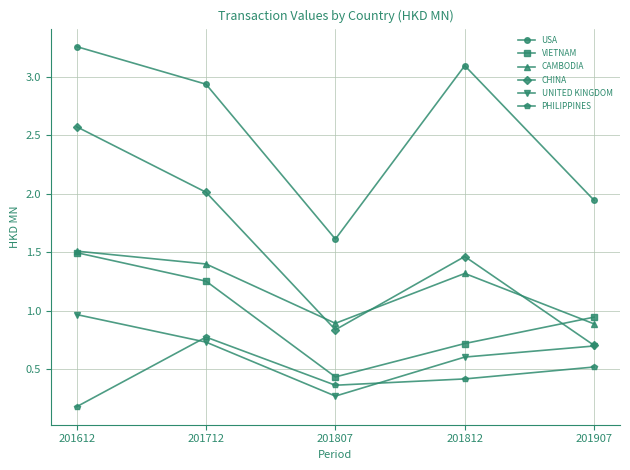

List the labels in order of USA value, smallest first.

201807, 201907, 201712, 201812, 201612